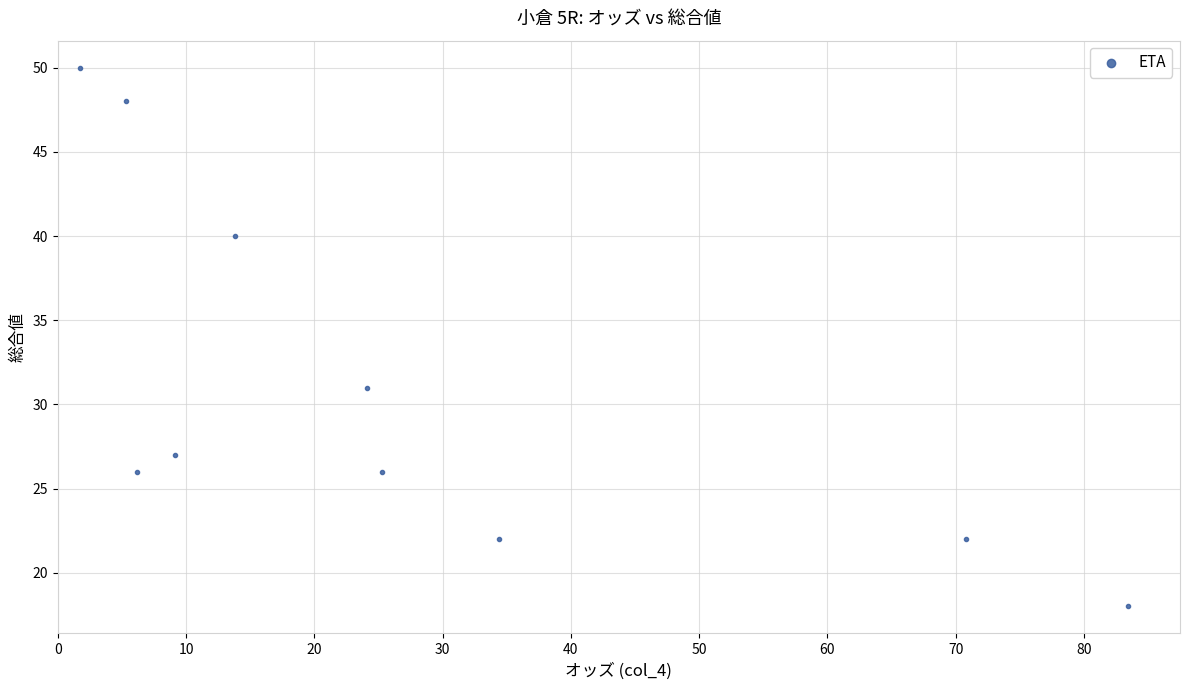

What is the average Y value?

31